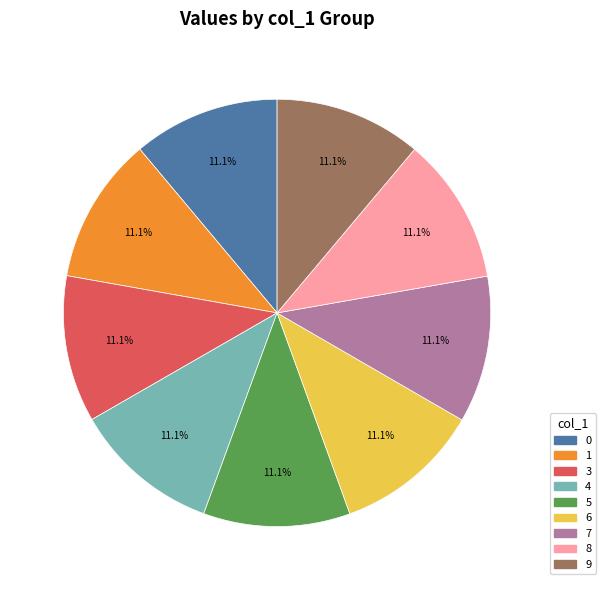

True or false: 1 accounts for 11% of the total.

True